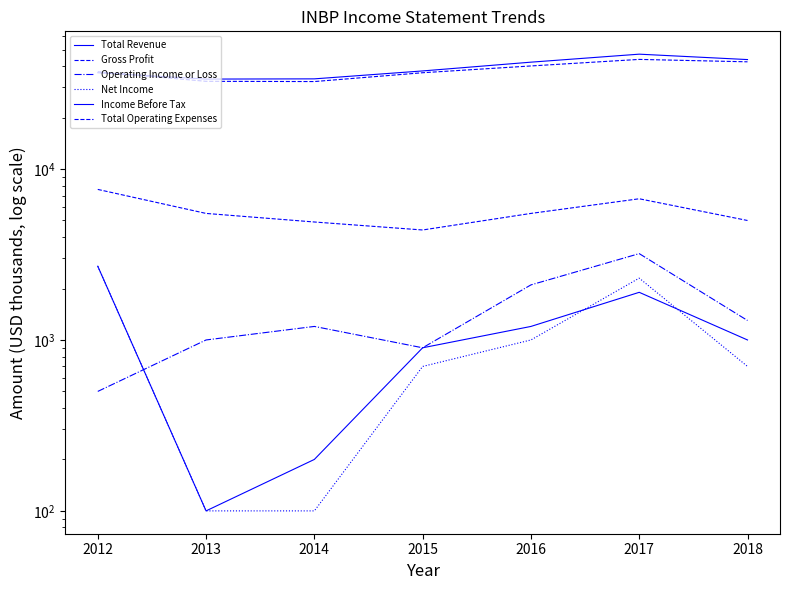

Which category has the highest value in the Gross Profit series?

2012